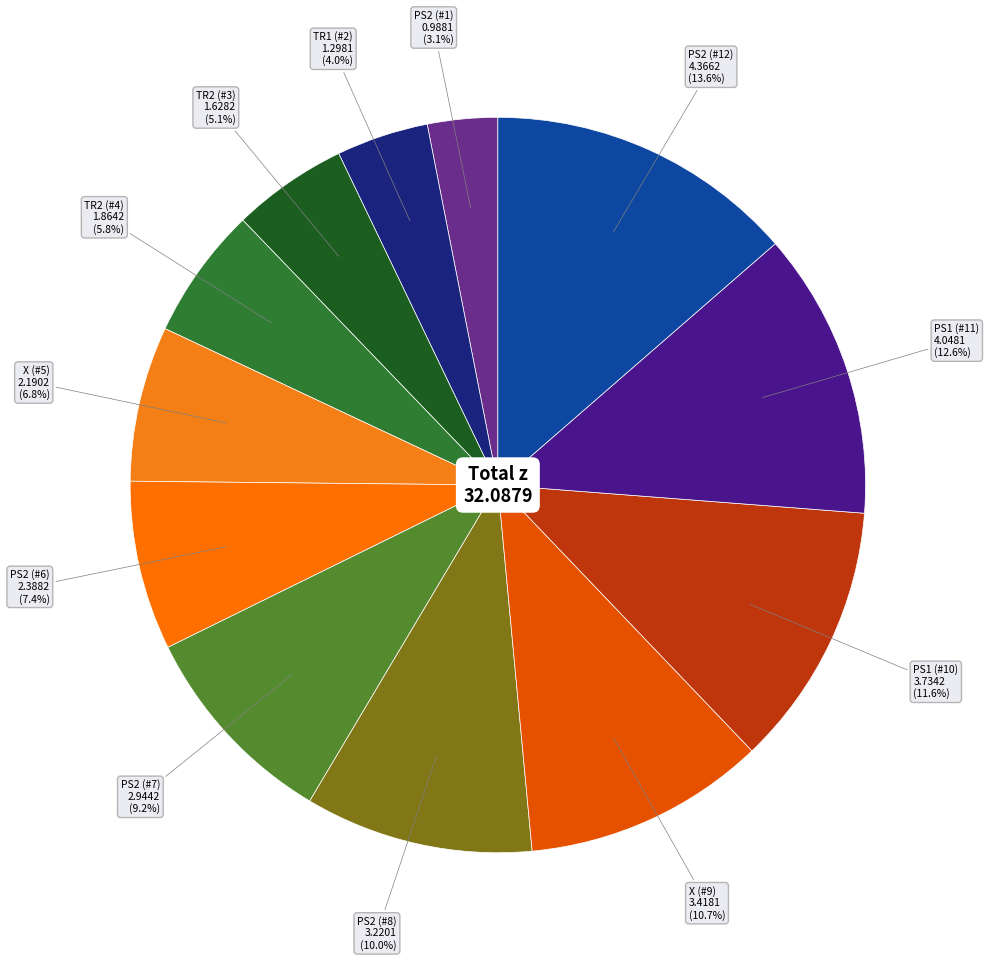

To the nearest percent, what is the average slice percentage?

8%